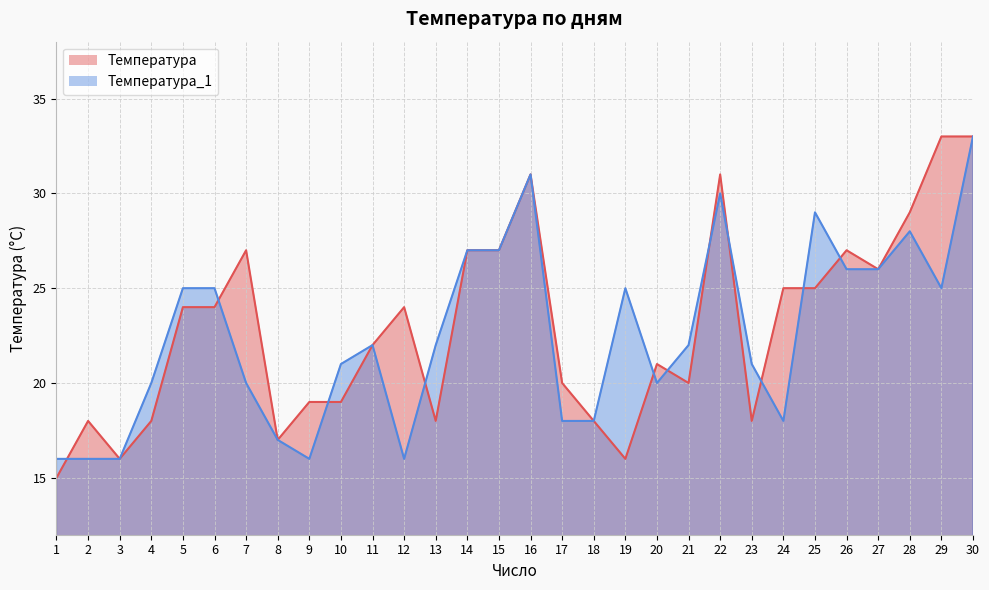

True or false: Температура_1 and Температура cross at least once.

True